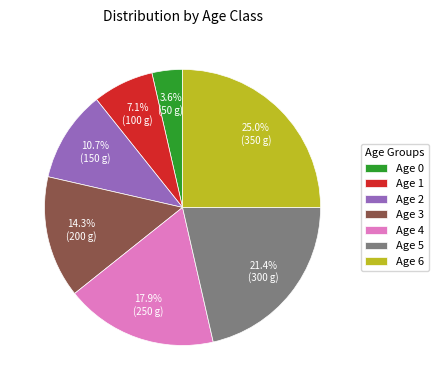

Do Age 6 and Age 4 together represent more than half of the pie?

No